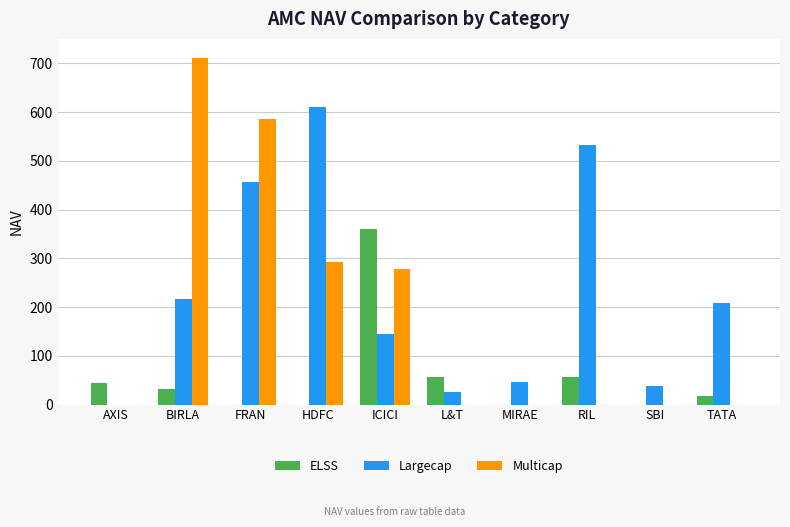

What is the sum of the Largecap values at BIRLA and RIL?

749.7